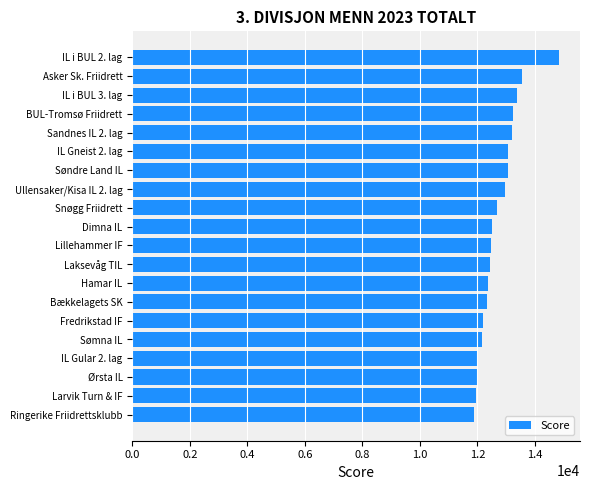

What is the difference between the maximum and minimum values?

2942